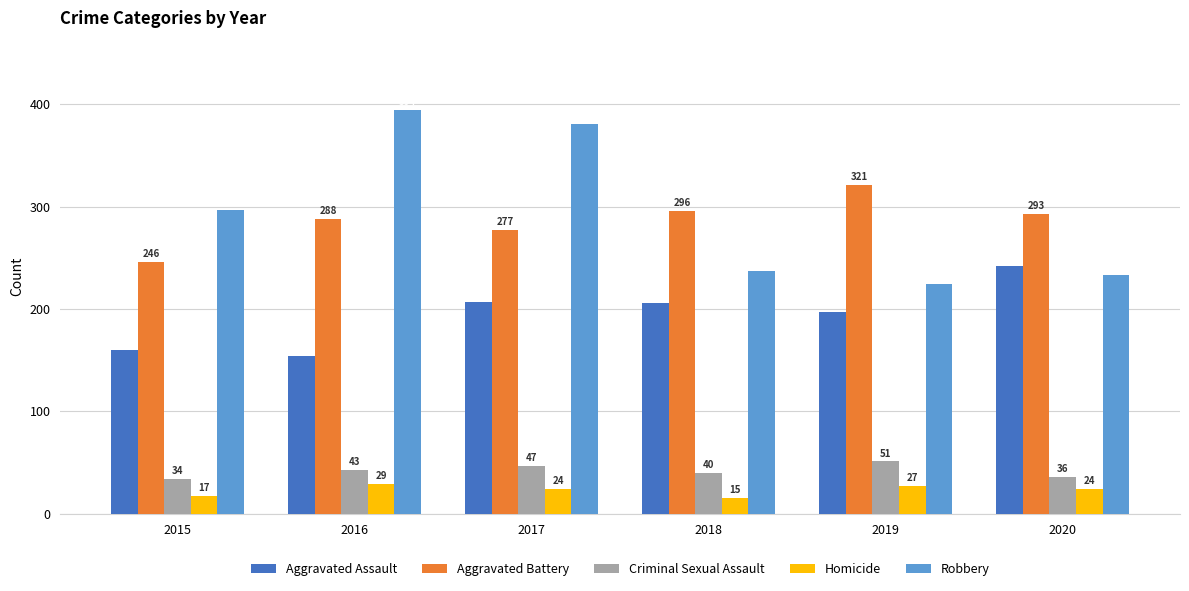

What is the sum of the Homicide values at 2019 and 2018?

42